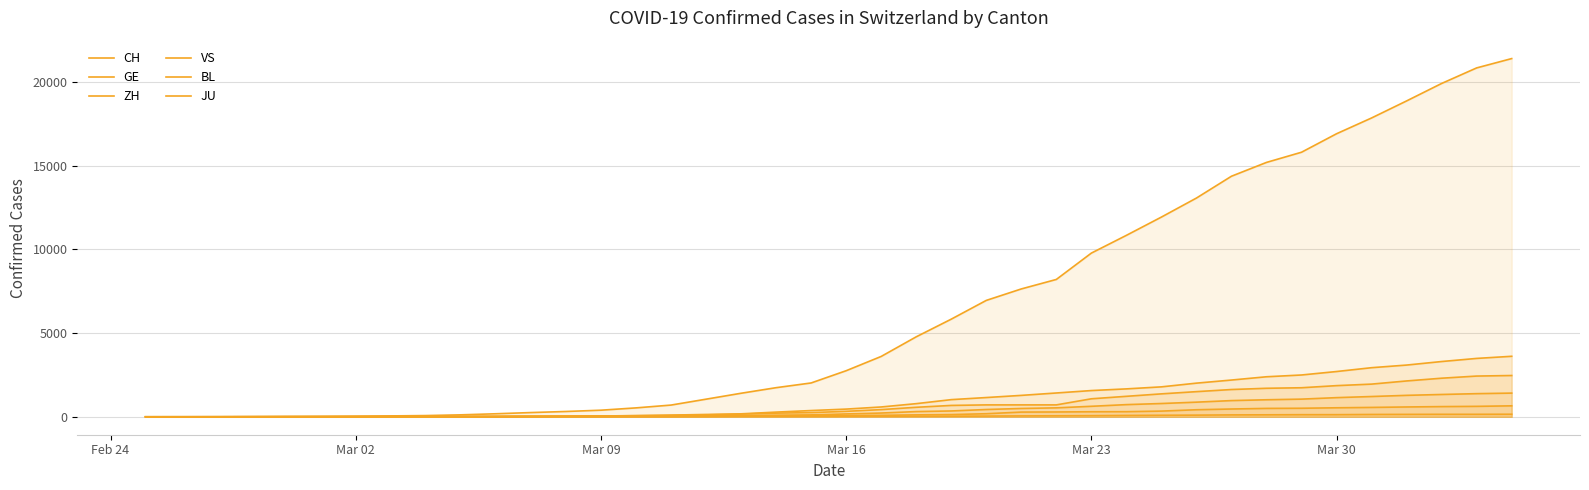

What is the value of the BL point at the 23rd from the left?

116